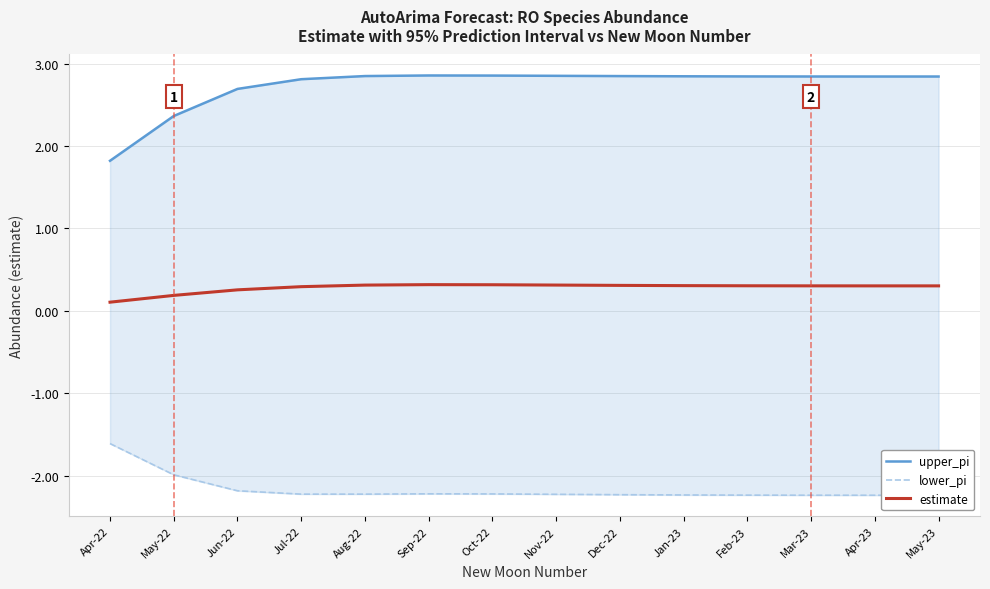

What is the label of the 12th point from the left?

Mar-23